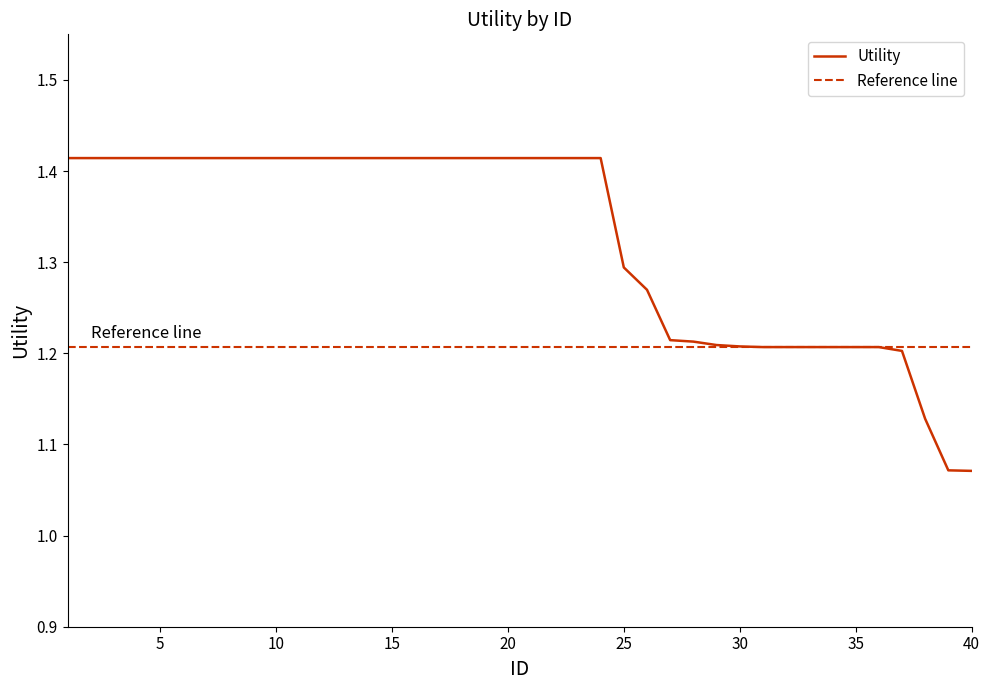

What is the minimum value shown in the chart?

1.1